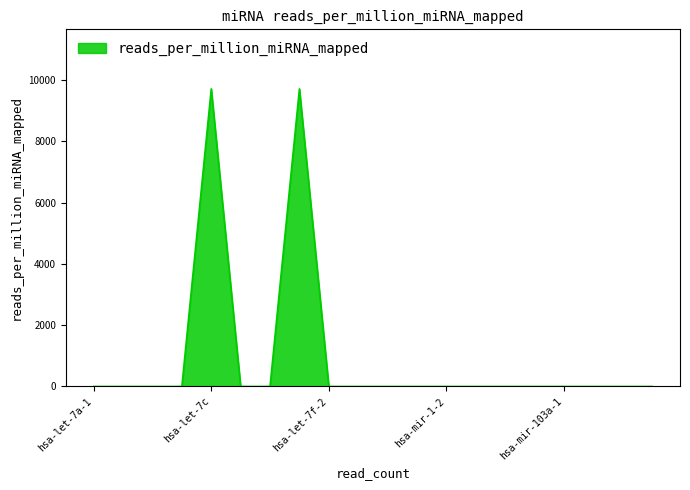

Count the number of data series in this chart.

1